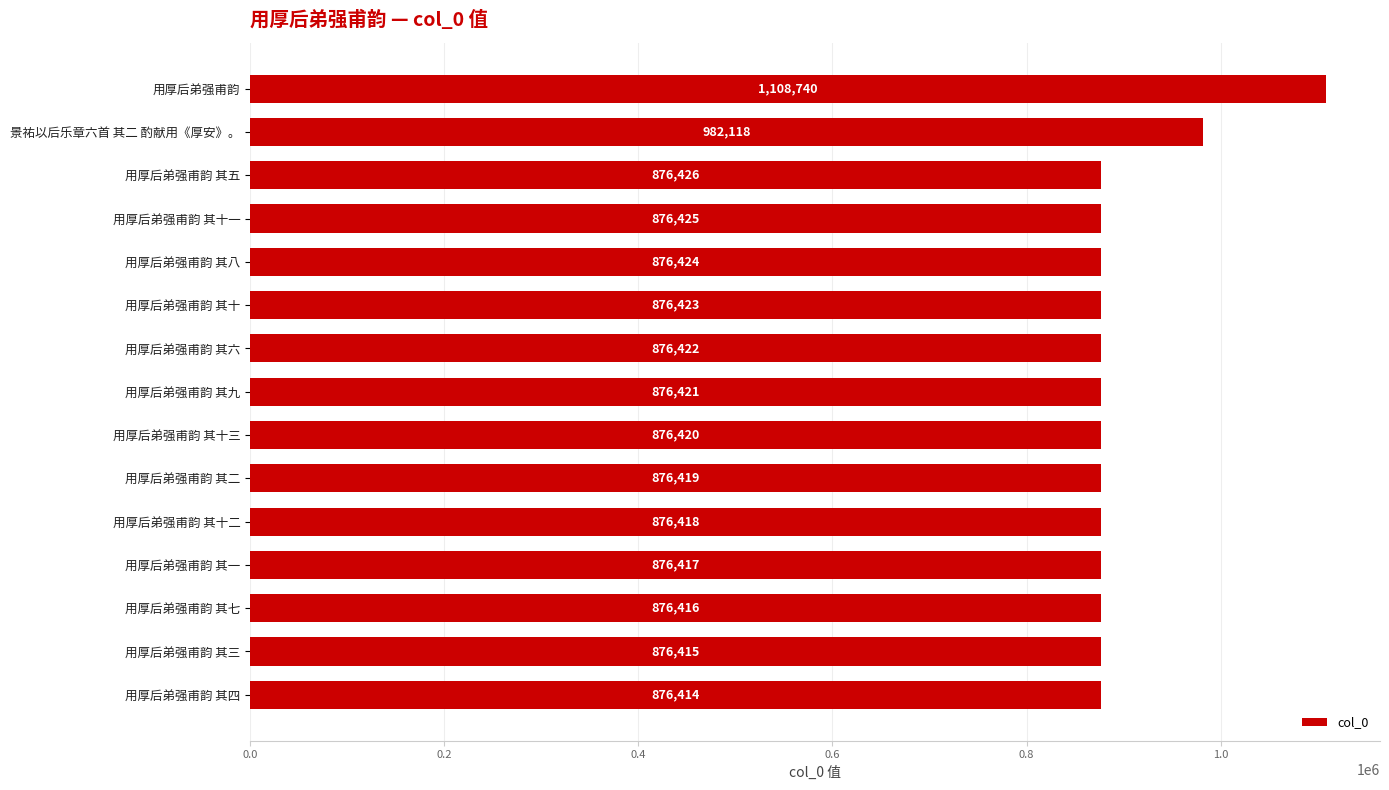

Reading top to bottom, extract all data points from this chart.

用厚后弟强甫韵=1108740	景祐以后乐章六首 其二 酌献用《厚安》。=982118	用厚后弟强甫韵 其五=876426	用厚后弟强甫韵 其十一=876425	用厚后弟强甫韵 其八=876424	用厚后弟强甫韵 其十=876423	用厚后弟强甫韵 其六=876422	用厚后弟强甫韵 其九=876421	用厚后弟强甫韵 其十三=876420	用厚后弟强甫韵 其二=876419	用厚后弟强甫韵 其十二=876418	用厚后弟强甫韵 其一=876417	用厚后弟强甫韵 其七=876416	用厚后弟强甫韵 其三=876415	用厚后弟强甫韵 其四=876414